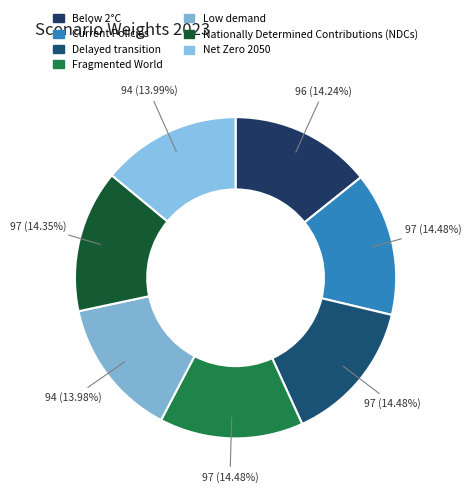

True or false: Below 2°C accounts for 1% of the total.

False